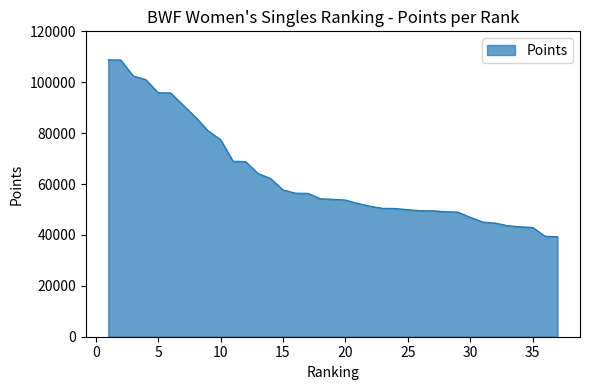

What is the smallest value displayed?

39310.4